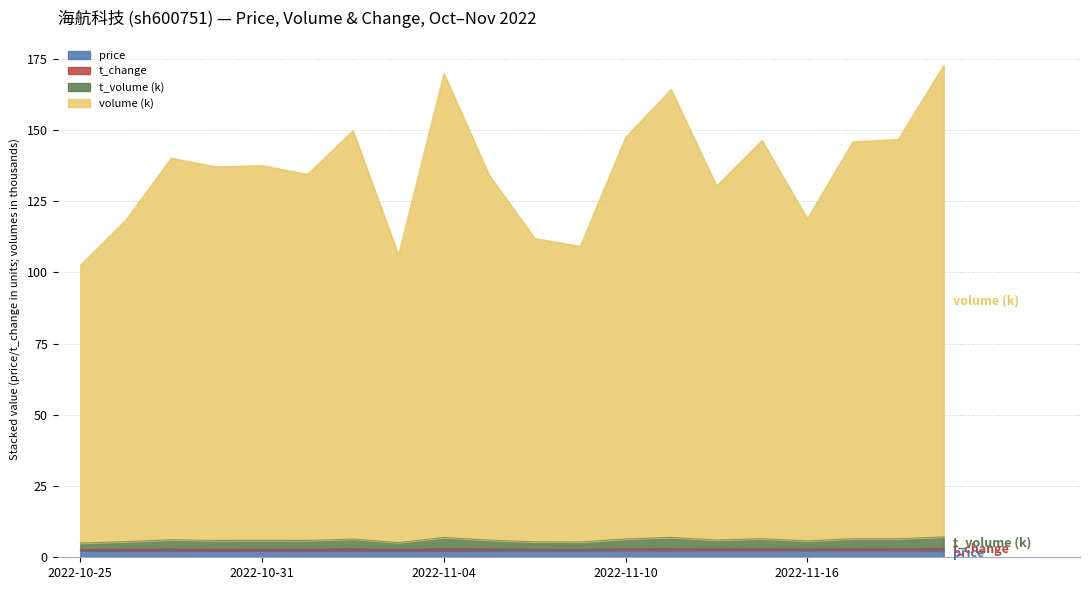

Read the price value at 2022-11-16.

2.5